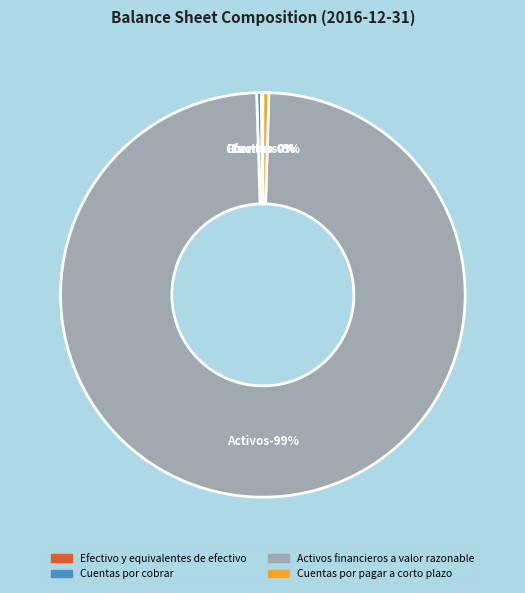

True or false: Cuentas por pagar a corto plazo accounts for 1% of the total.

False